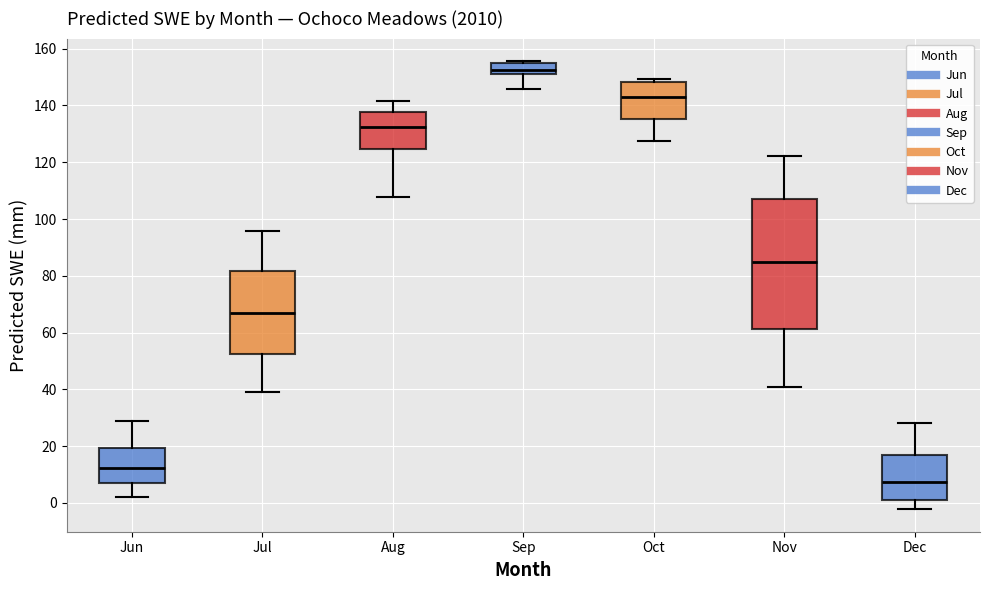

Where does the lower whisker of the box for Nov end on the y-axis? The values are not printed on the chart, so give them approximately, as read against the axis.

40